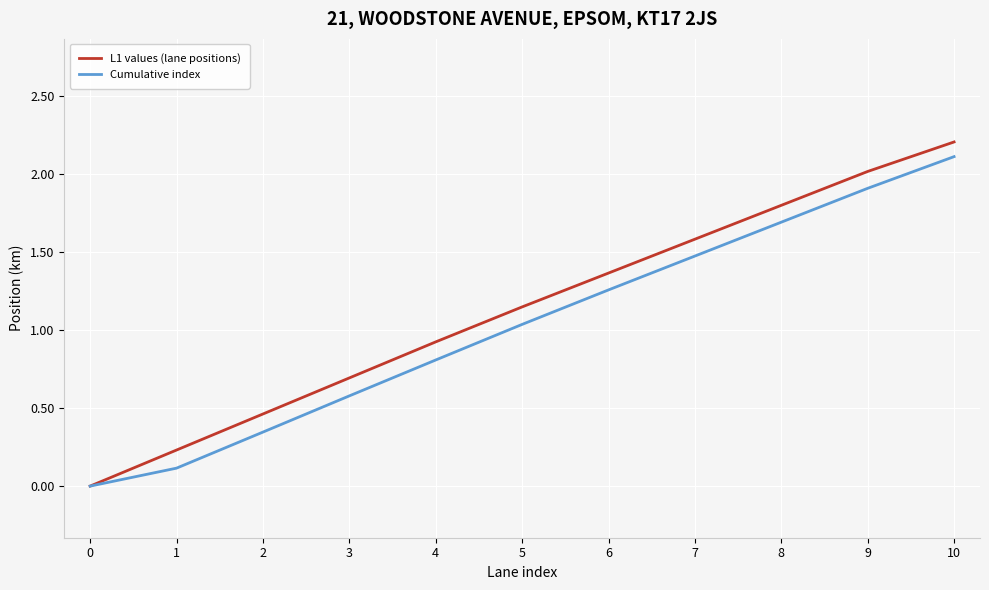

True or false: Cumulative index has a value of 0.2 at 2.

False